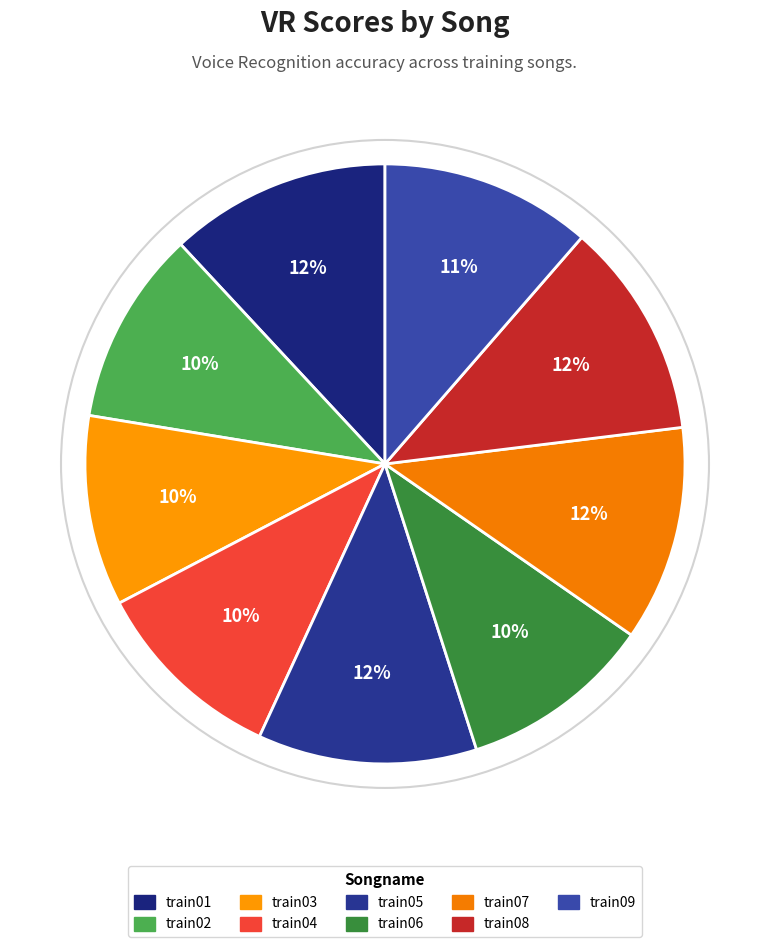

How much of the chart is everything except train05?

88.2%